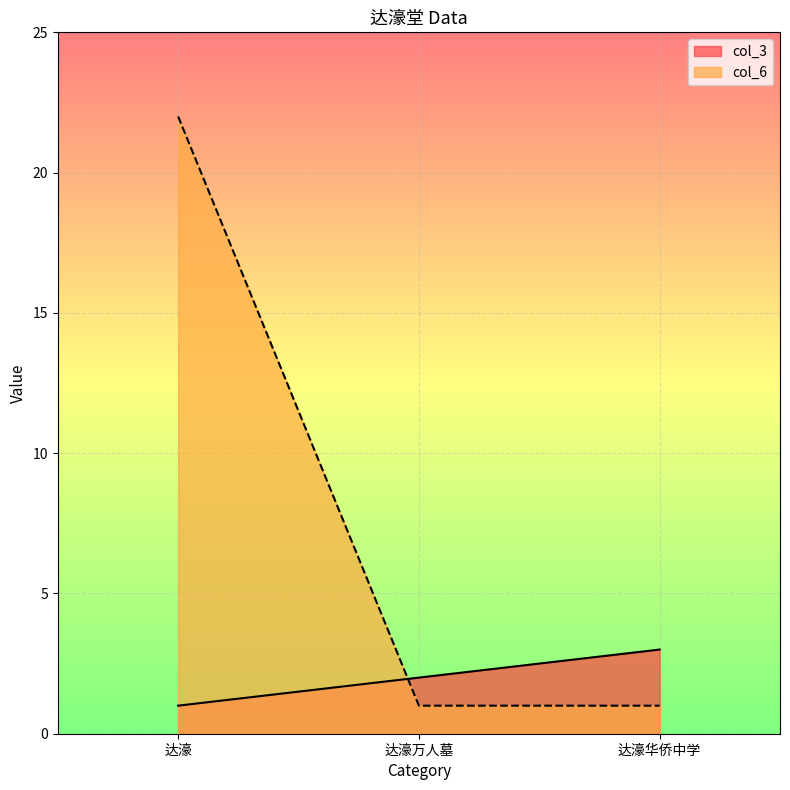

Which category has the lowest value across all series?

达濠